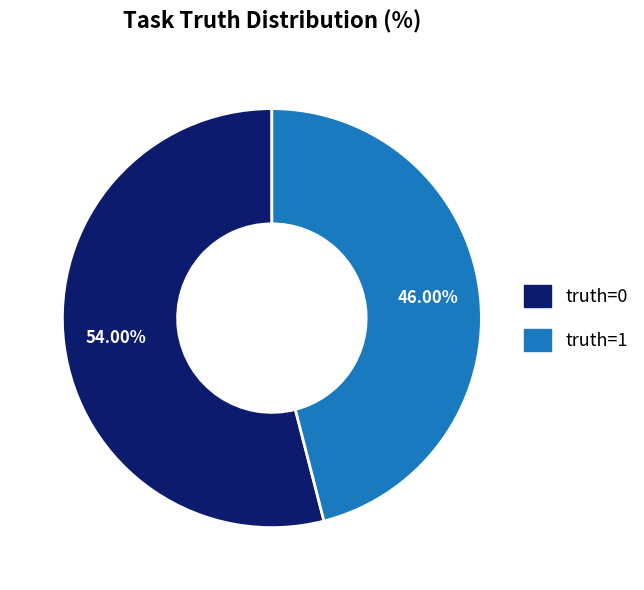

What is the ratio of the value at truth=1 to the value at truth=0?

0.9